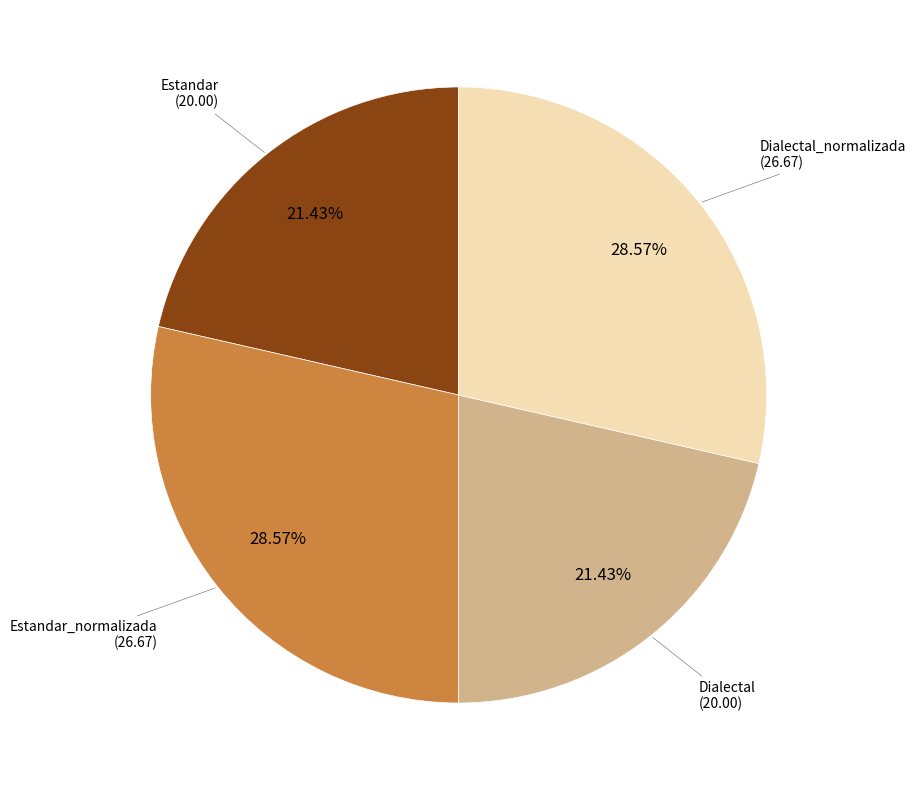

Does Estandar account for over 50% of the chart?

No